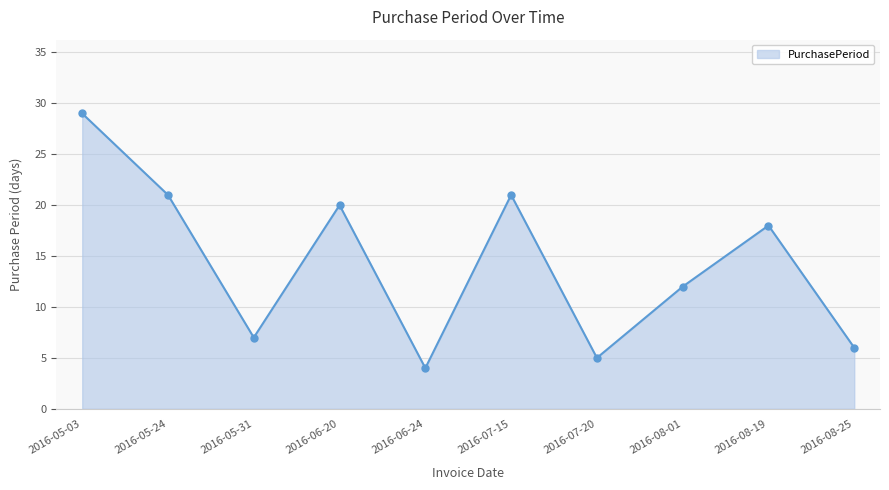

Where is the first local minimum?

2016-05-31